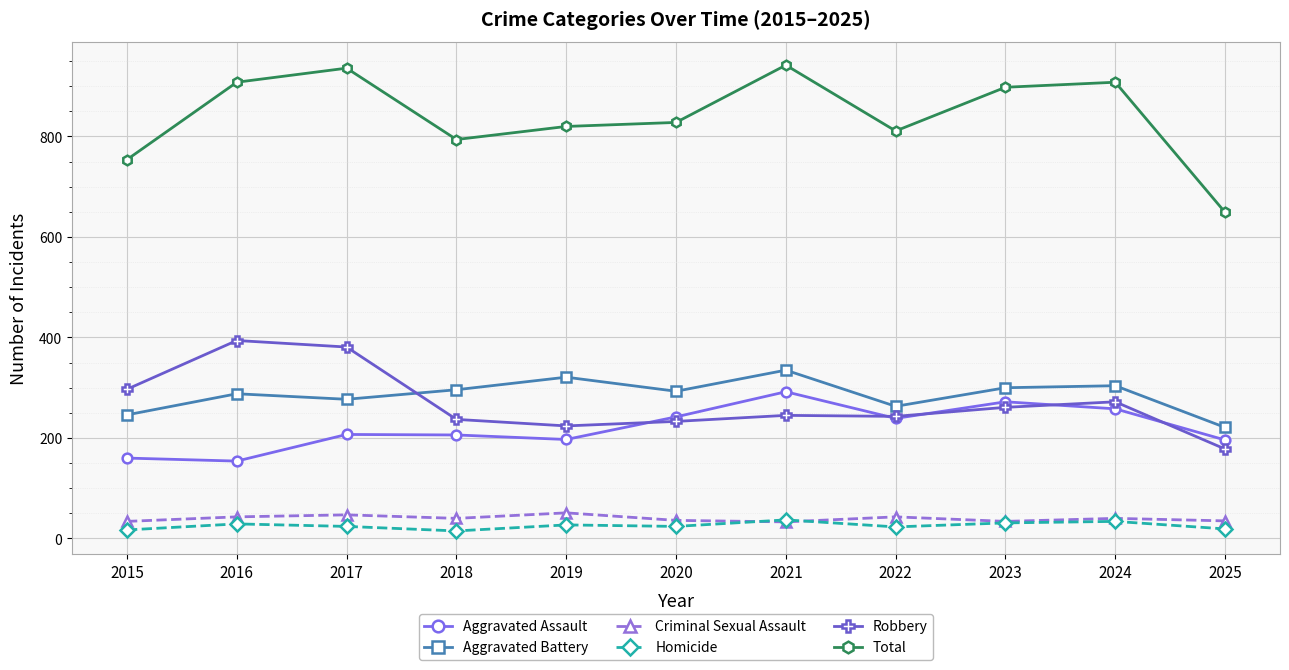

What is the difference between the highest and lowest values at 2015?

737